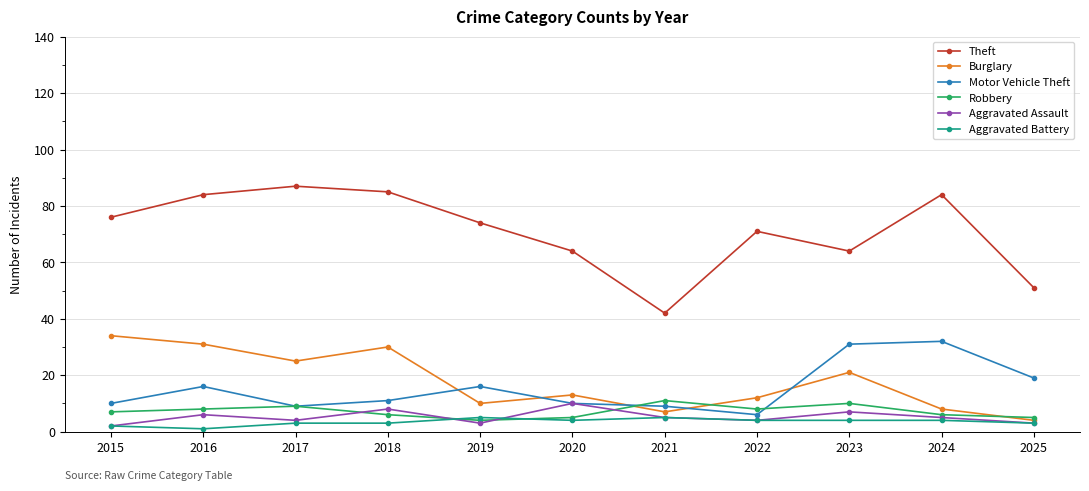

What is the spread (max minus min) of values at 2016?

83